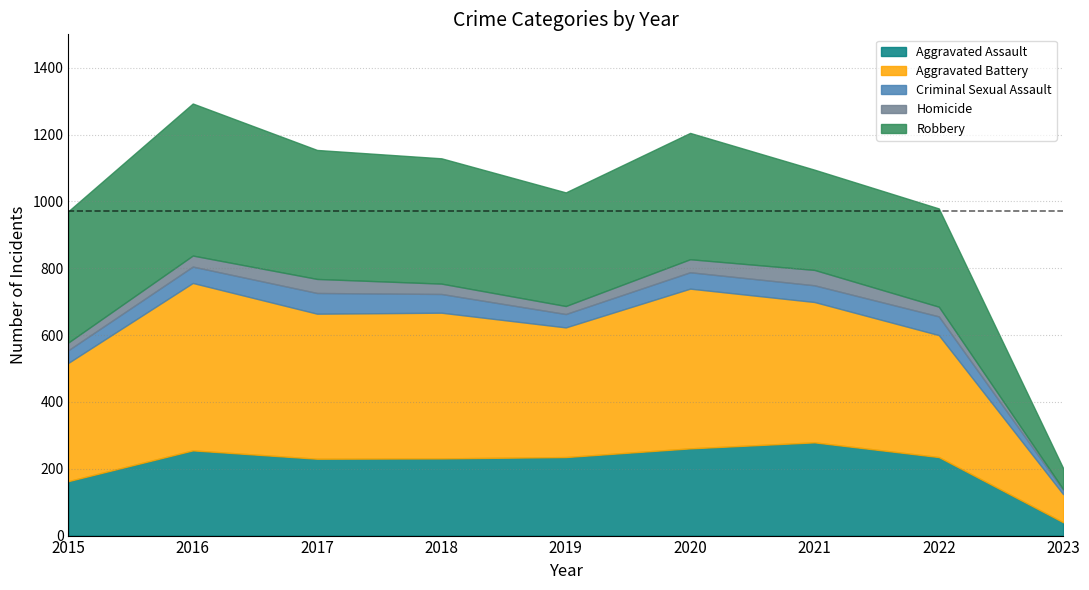

What is the value of the Aggravated Battery point at the 7th from the left?

420